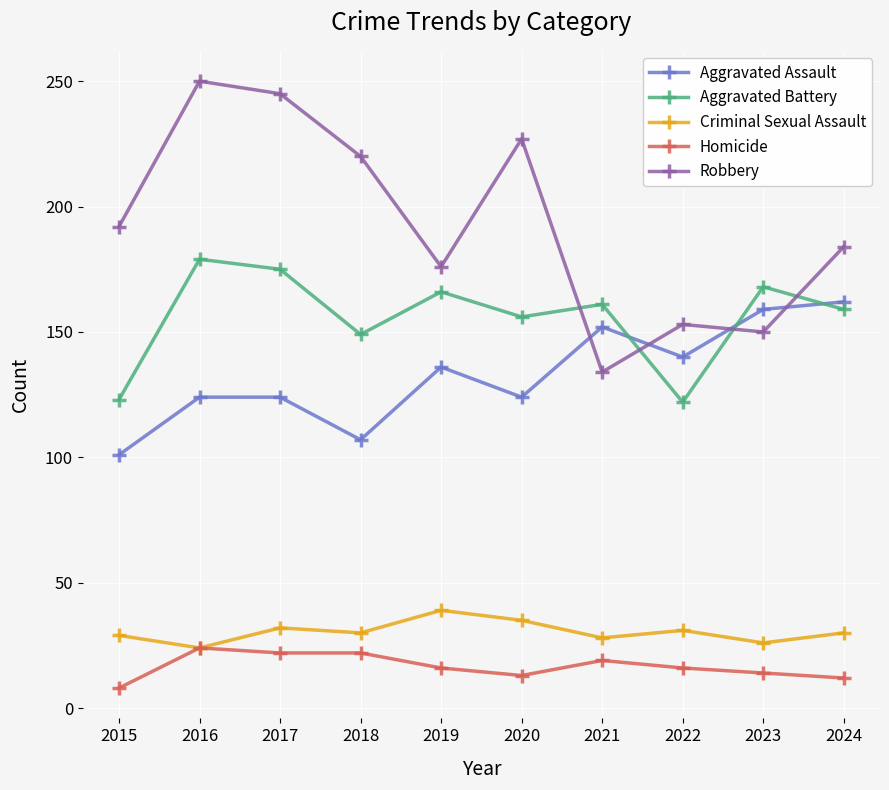

What is the average value of the Homicide series?

17